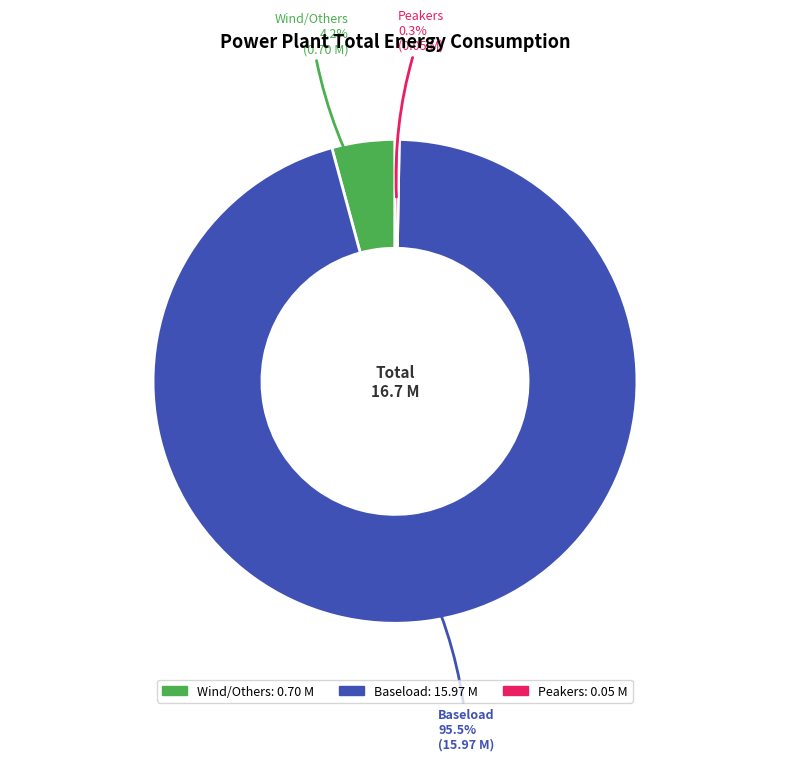

The Peakers slice represents 0% of the pie. True or false?

True